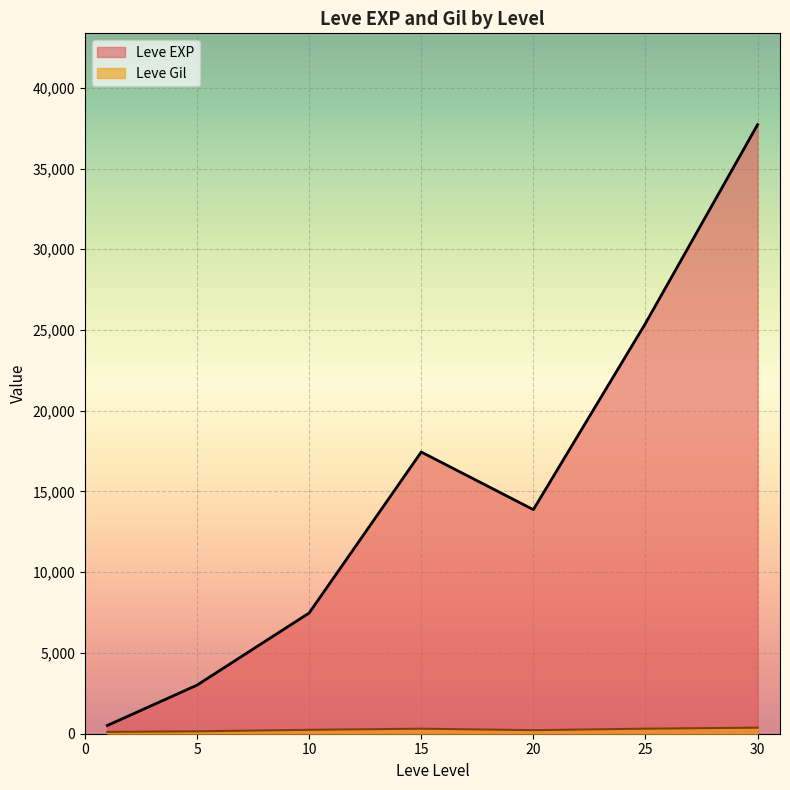

Which series changed the most between 5 and 25?

Leve EXP